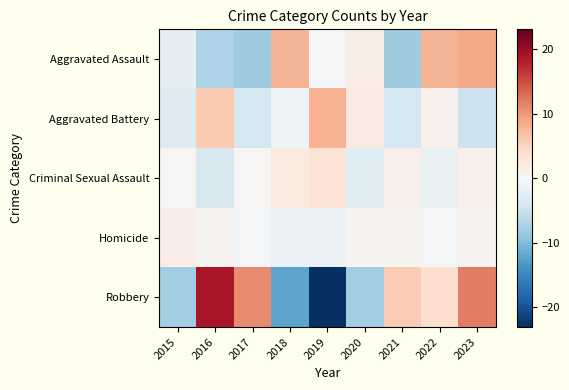

Rank the series at 2015 from lowest to highest value.

Robbery, Aggravated Battery, Aggravated Assault, Criminal Sexual Assault, Homicide